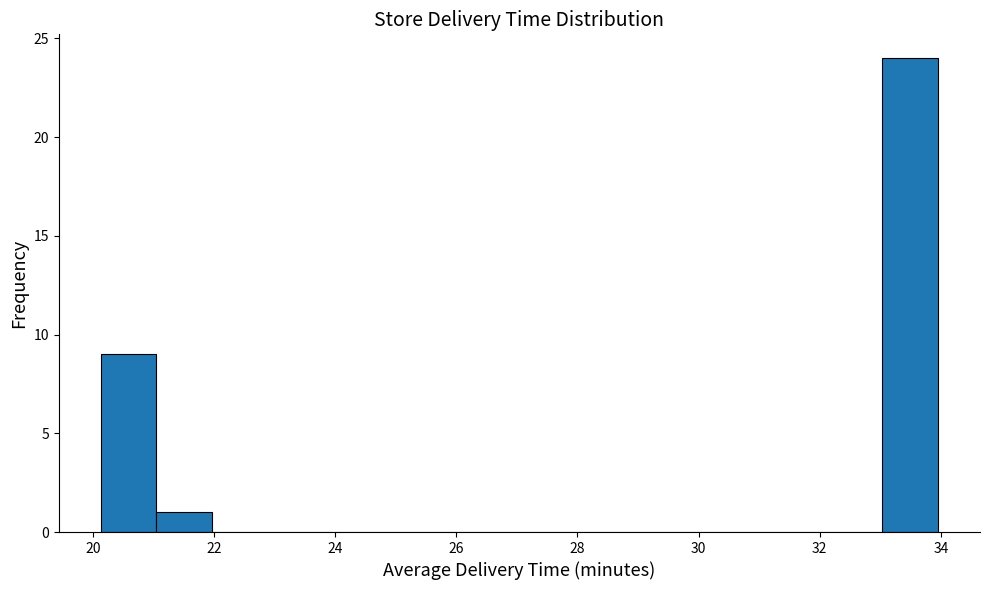

Reading left to right, list every bar in this chart as the range it spans on the x-axis followed by its height. Neither the bar edges nor the heights are printed on the chart, so give them approximately, as read against the axes.

20.2 to 21.0: 9
21.0 to 22.0: 1
22.0 to 22.8: 0
22.8 to 23.8: 0
23.8 to 24.8: 0
24.8 to 25.6: 0
25.6 to 26.6: 0
26.6 to 27.6: 0
27.6 to 28.4: 0
28.4 to 29.4: 0
29.4 to 30.2: 0
30.2 to 31.2: 0
31.2 to 32.2: 0
32.2 to 33.0: 0
33.0 to 34.0: 24